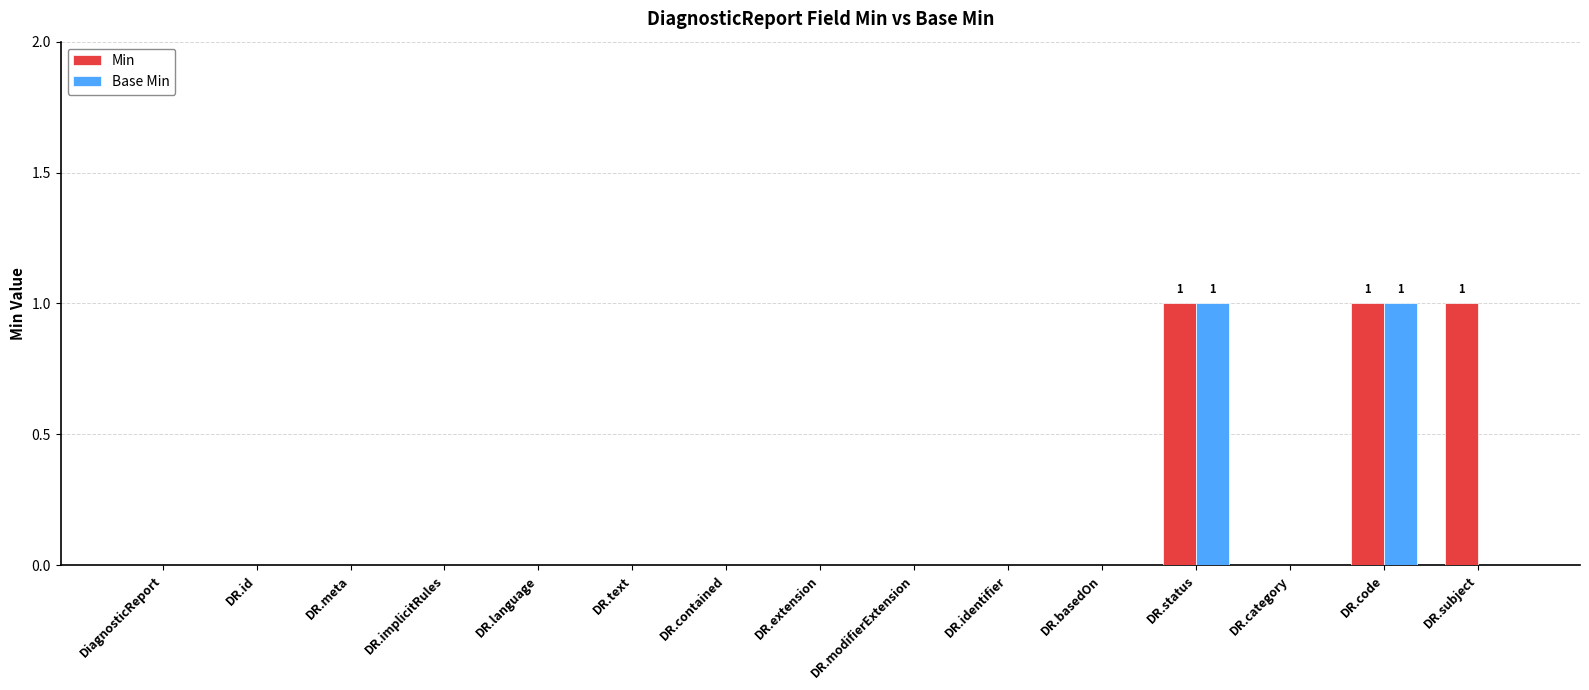

How many series are shown in this chart?

2